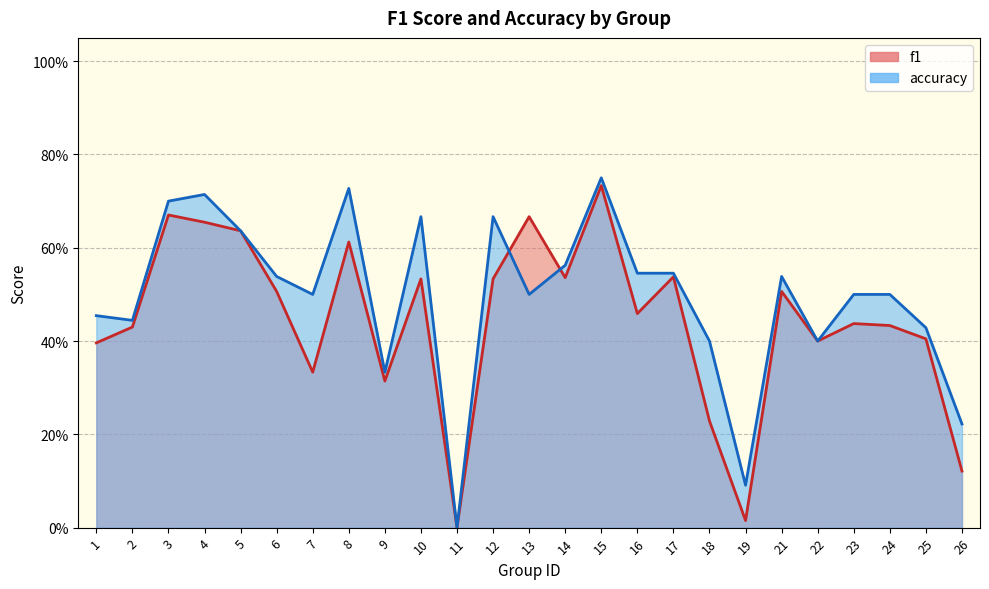

Which series changed the most between 10 and 15?

f1